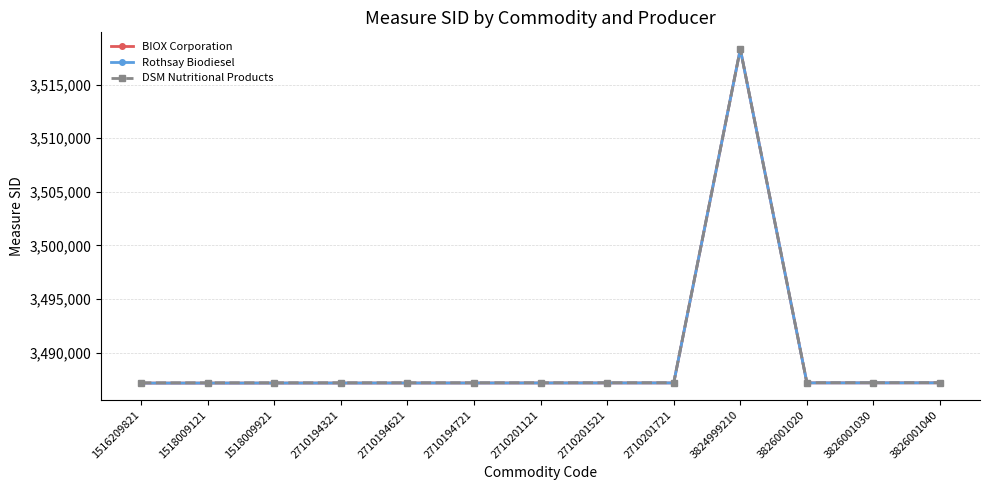

The value of BIOX Corporation at 2710194621 is 6061902. True or false?

False